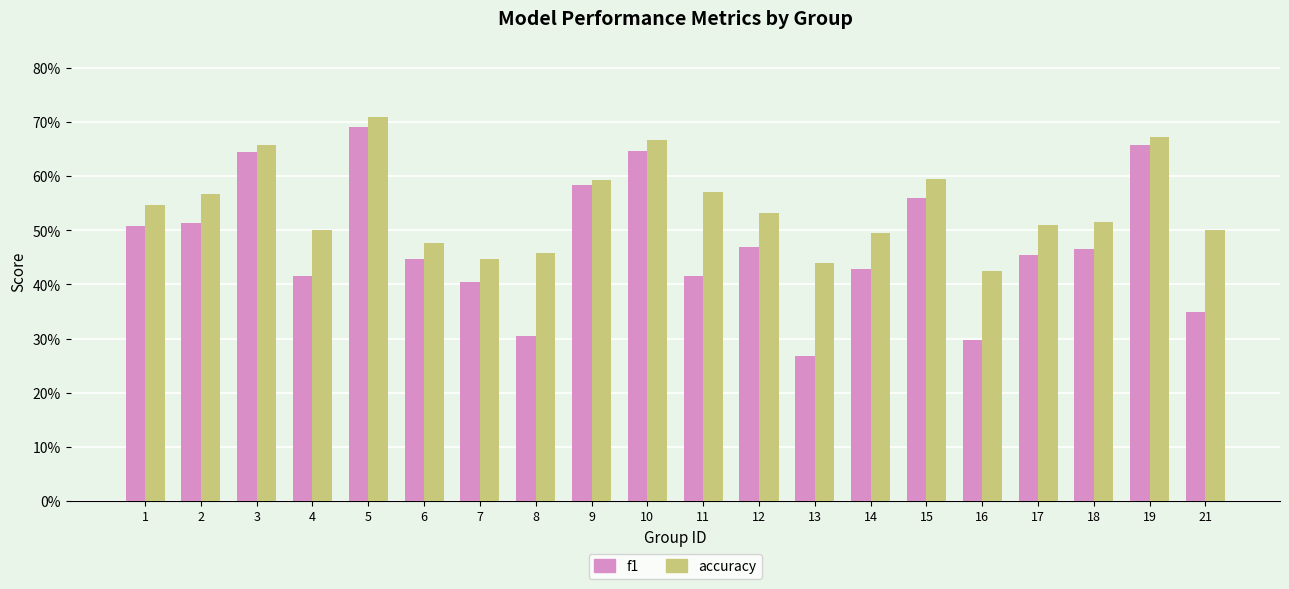

What are all the series names shown in the legend?

f1, accuracy